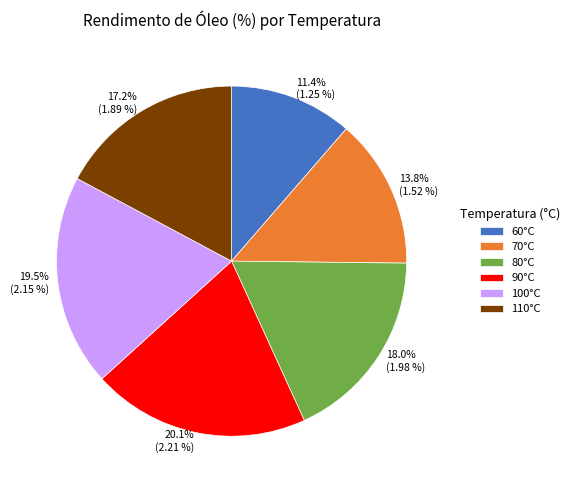

What percentage is the 60°C slice, to the nearest percent?

11%